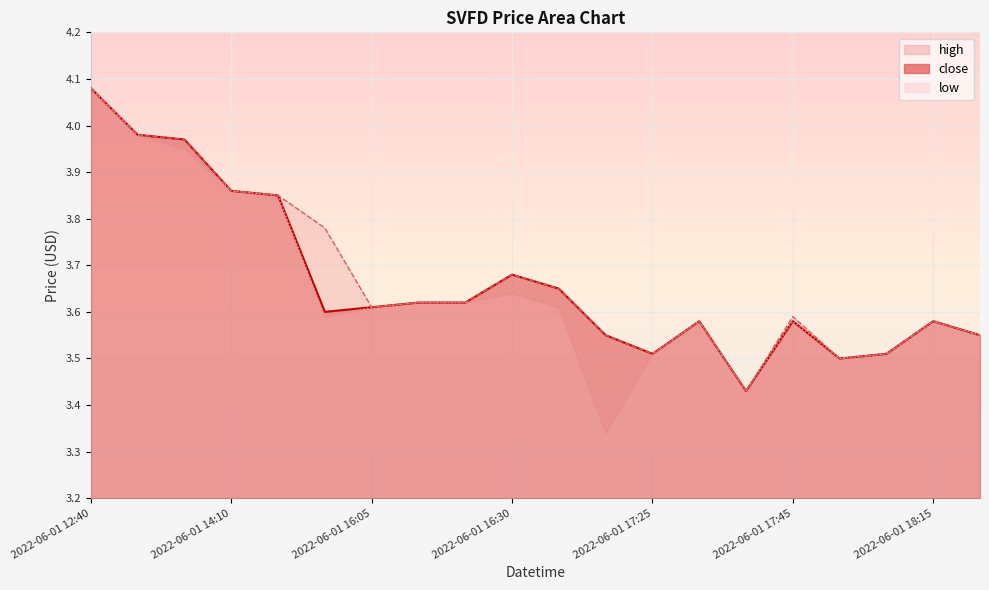

Which series has the widest spread of values?

low